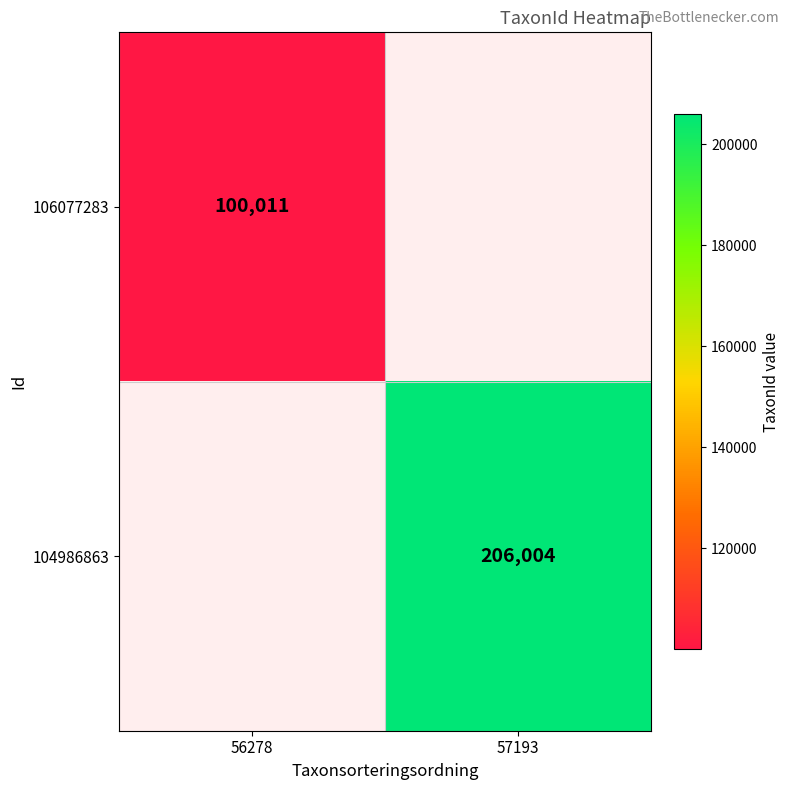

Between 56278 and 57193, which is larger?

57193